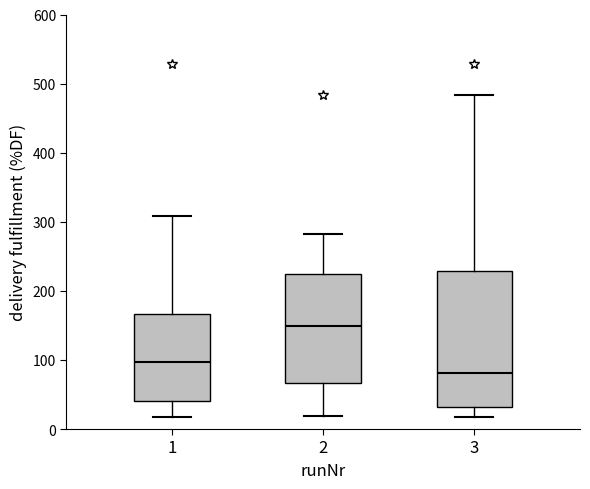

Reading left to right, transcribe this box plot: for each box, give where its median line is, the range the box spans, and where its two whiskers end, as read against the y-axis. The values are not printed on the chart, so give them approximately, as read against the axis.

1: median 100, box 40 to 170, whiskers 20 to 310
2: median 150, box 70 to 220, whiskers 20 to 280
3: median 80, box 30 to 230, whiskers 20 to 480